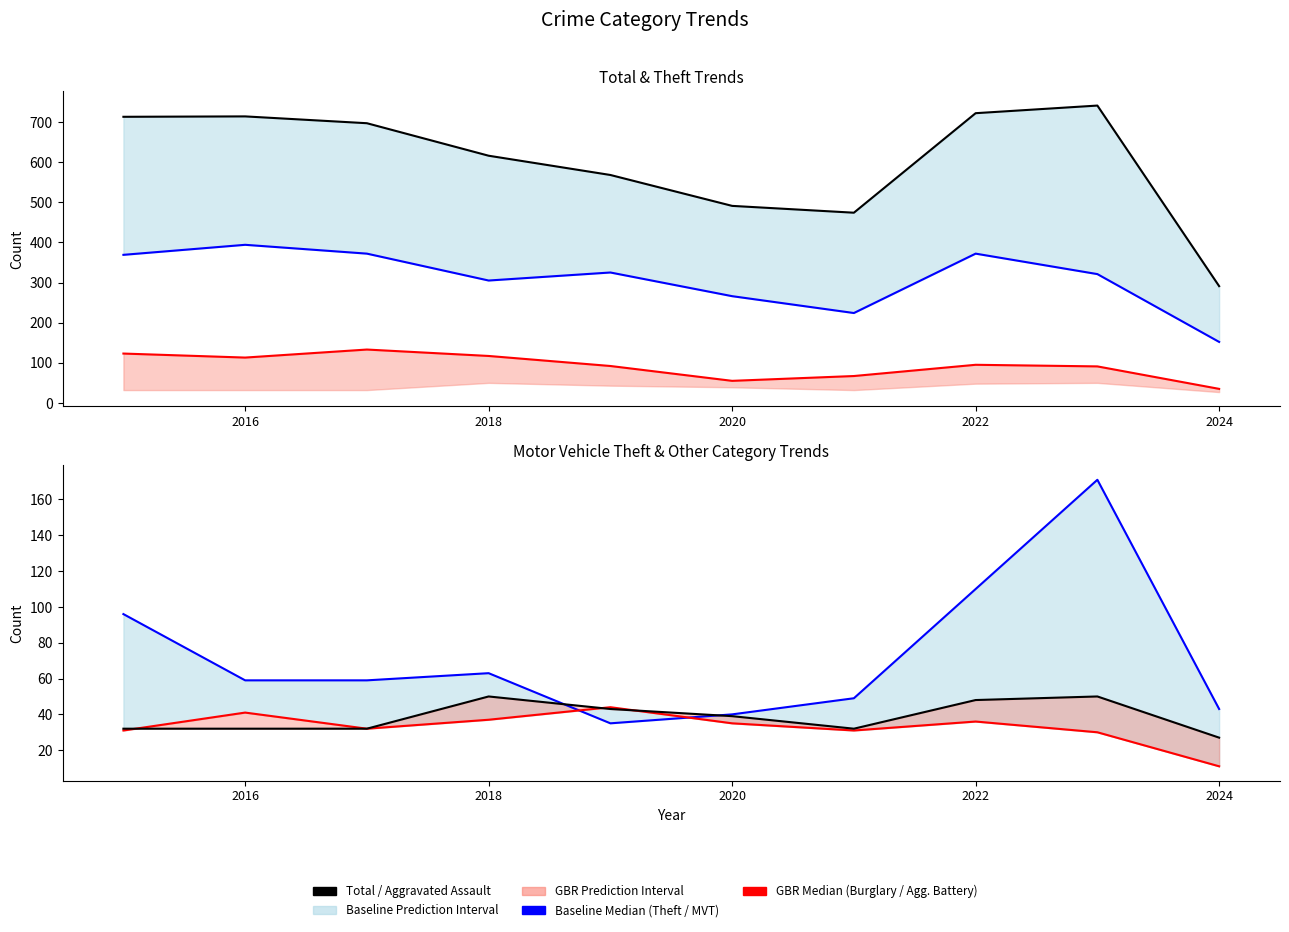

True or false: Theft (Baseline Median) has a value of 394 at 2016.

True